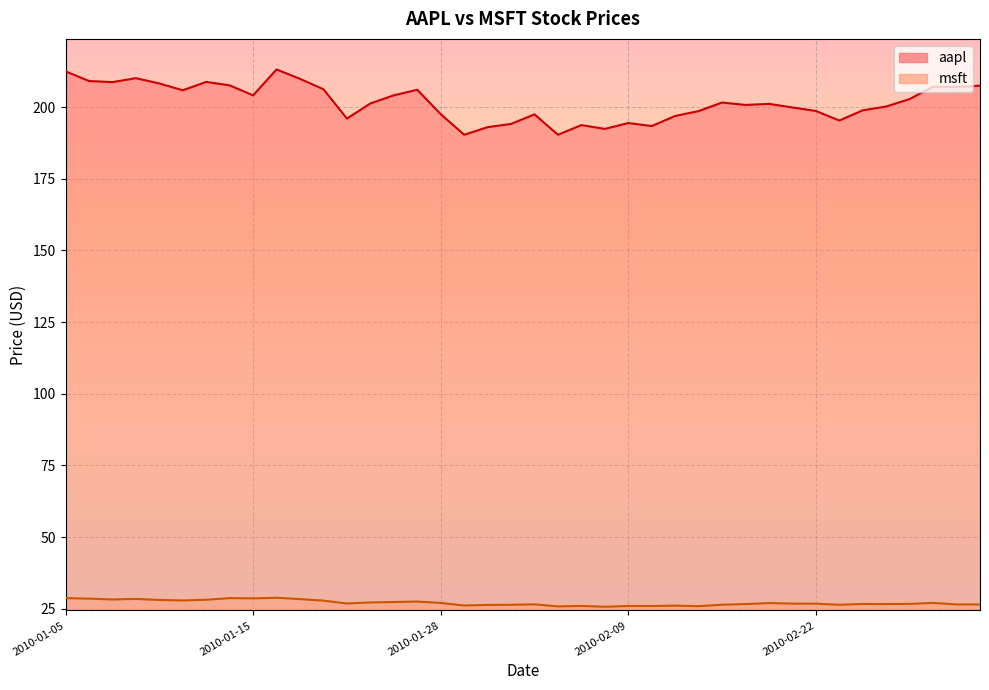

List the series in order of their peak value, highest first.

aapl, msft